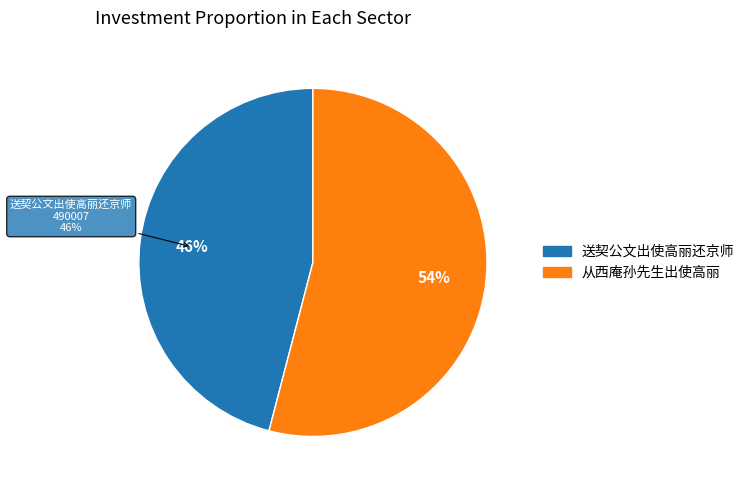

Which slice represents more than half of the pie?

从西庵孙先生出使高丽